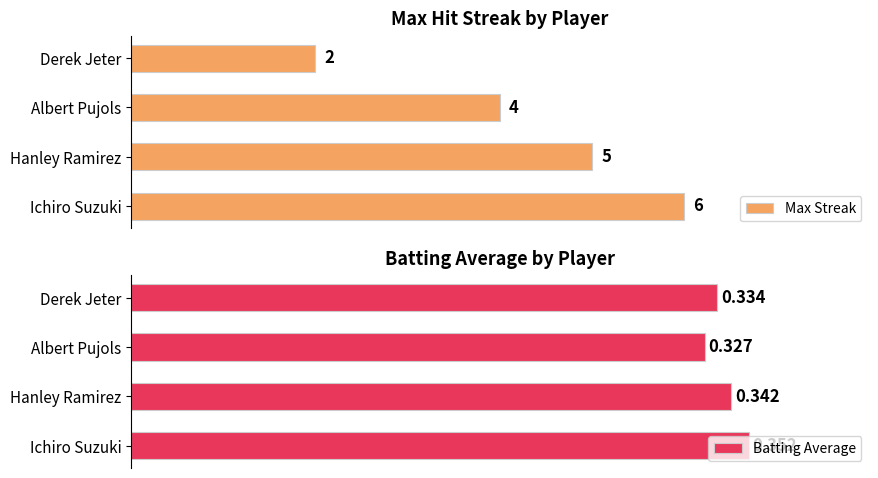

List the series in order of their overall mean, lowest first.

Batting Average, Max Streak